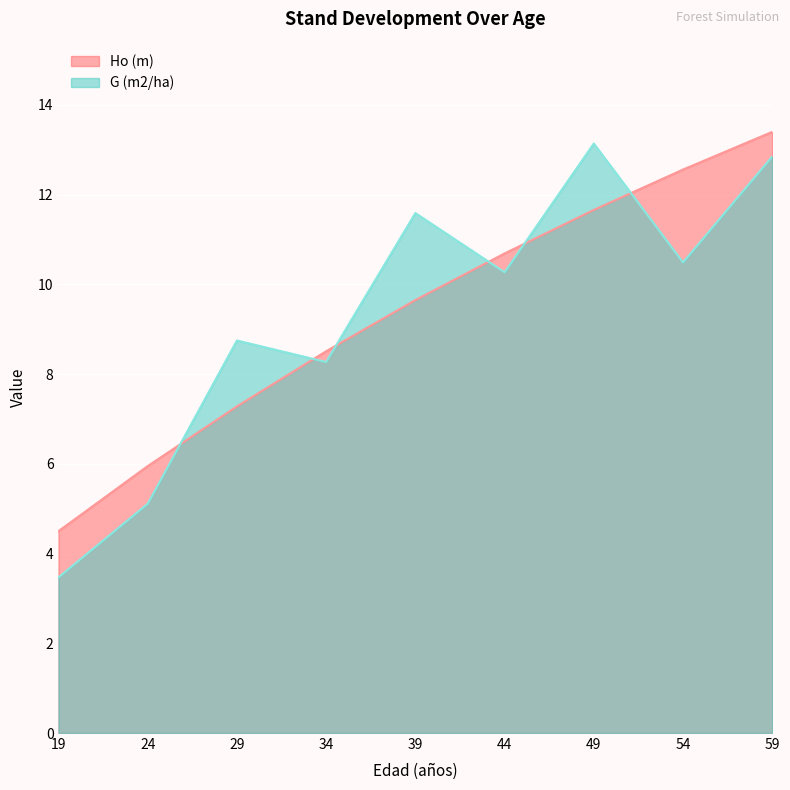

Rank the categories by Ho (m) value from lowest to highest.

19, 24, 29, 34, 39, 44, 49, 54, 59